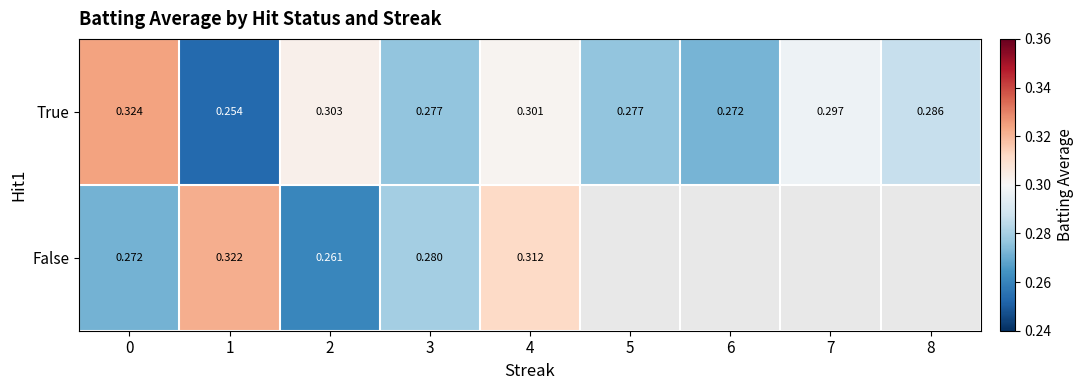

Rank the series at 2 from highest to lowest value.

True, False